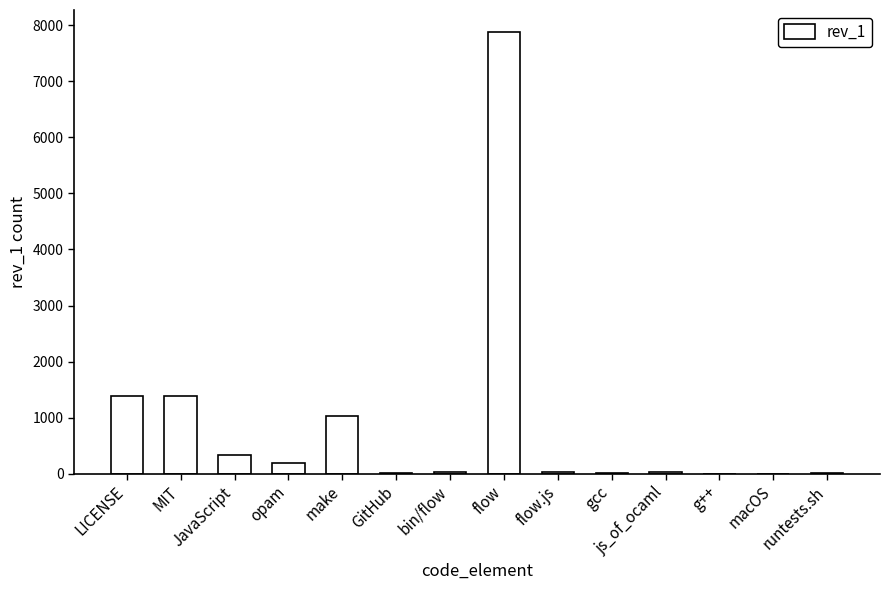

The chart shows a value of 16 at gcc. True or false?

True